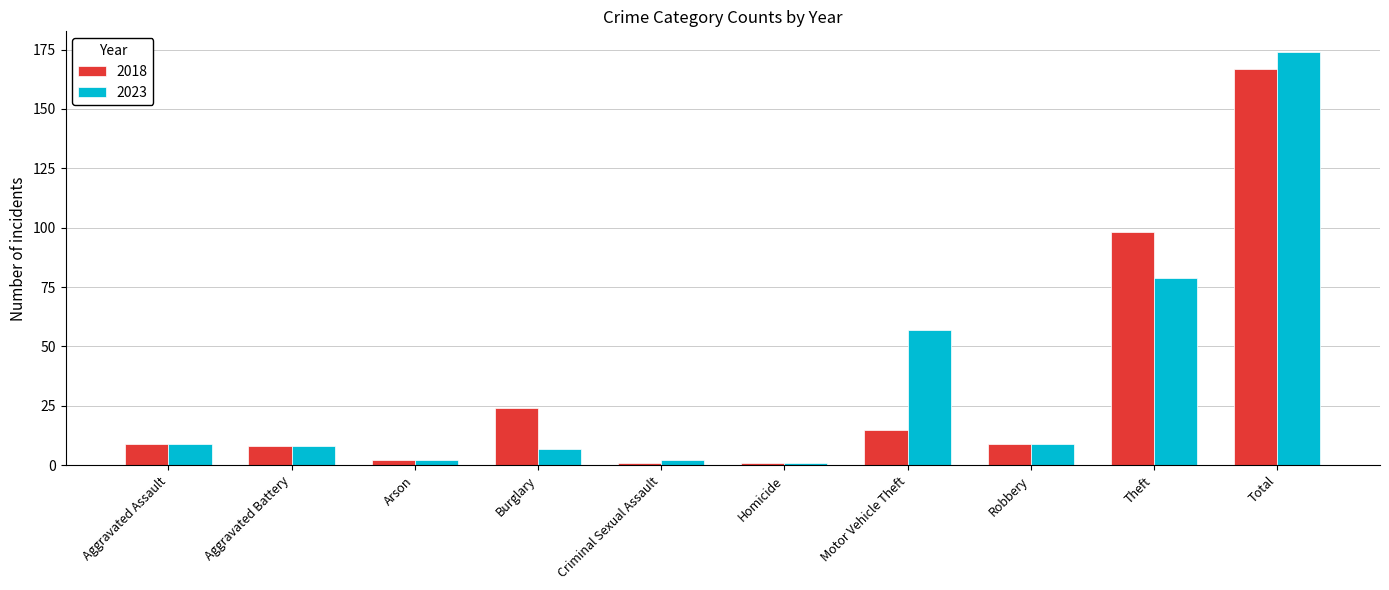

What is the value of the 2023 bar at the 5th from the left?

2